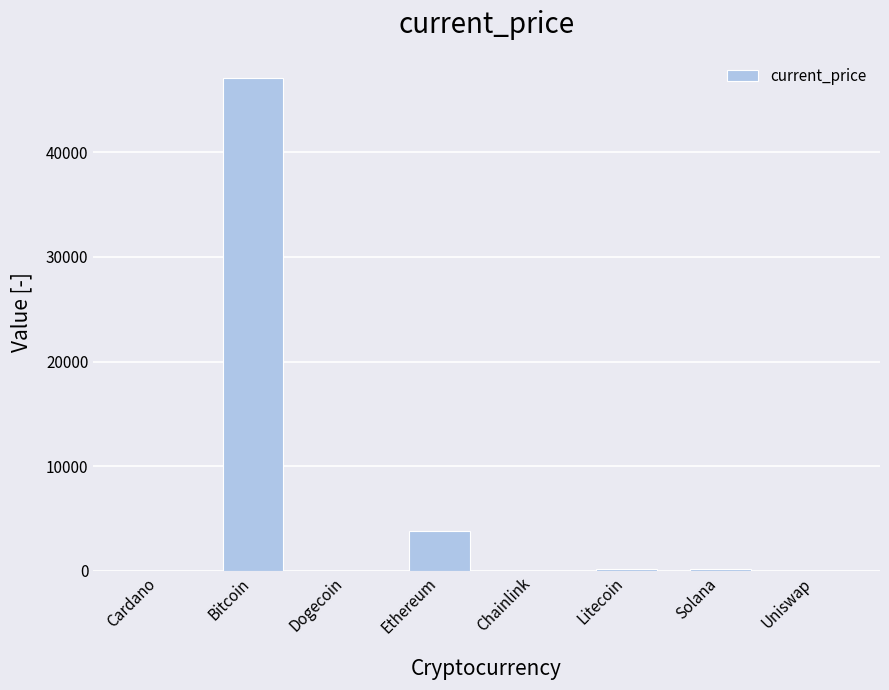

How many data points are above 145?

4